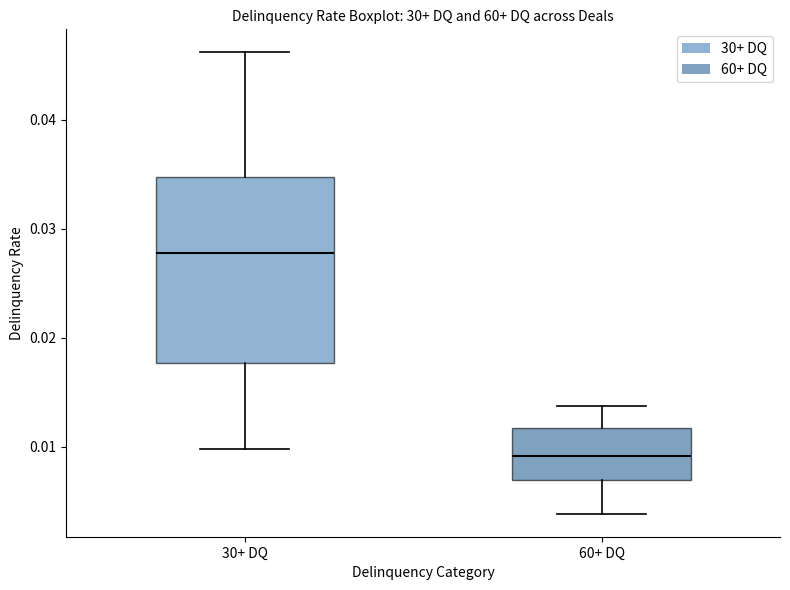

Reading left to right, read every box against the y-axis: the position of its median line, the range the box covers, and the ends of its whiskers. The values are not printed on the chart, so give them approximately, as read against the axis.

30+ DQ: median 0.028, box 0.018 to 0.035, whiskers 0.010 to 0.046
60+ DQ: median 0.009, box 0.007 to 0.012, whiskers 0.004 to 0.014